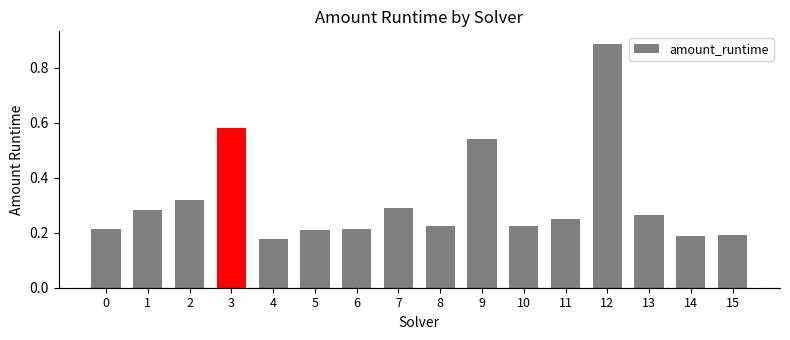

The value at 15 is 0.3. True or false?

False